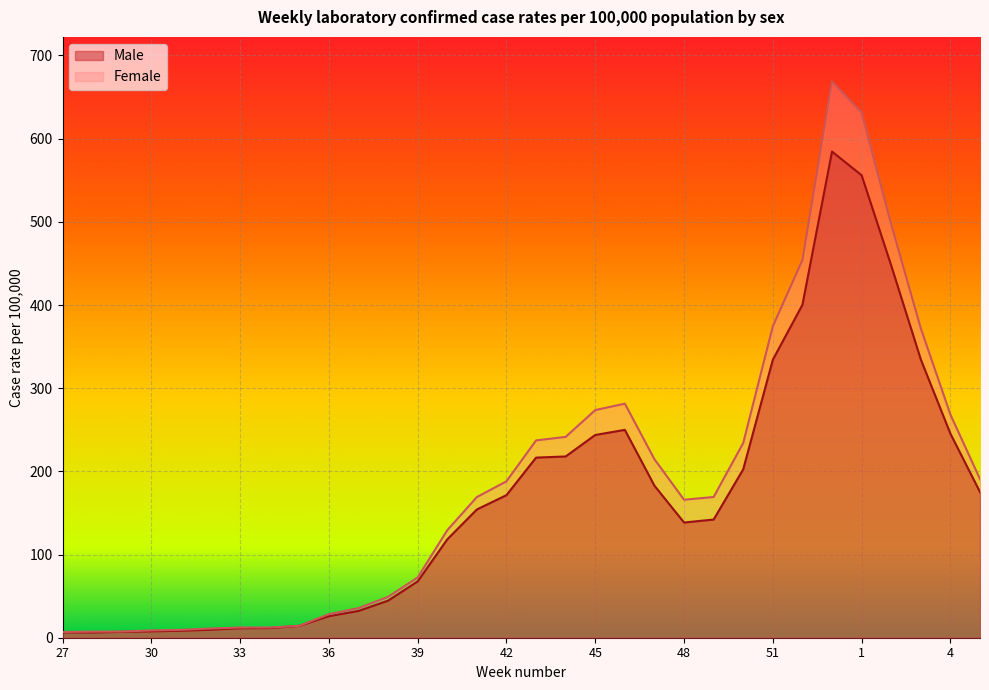

True or false: Male has a value of 67.8 at 39.

True